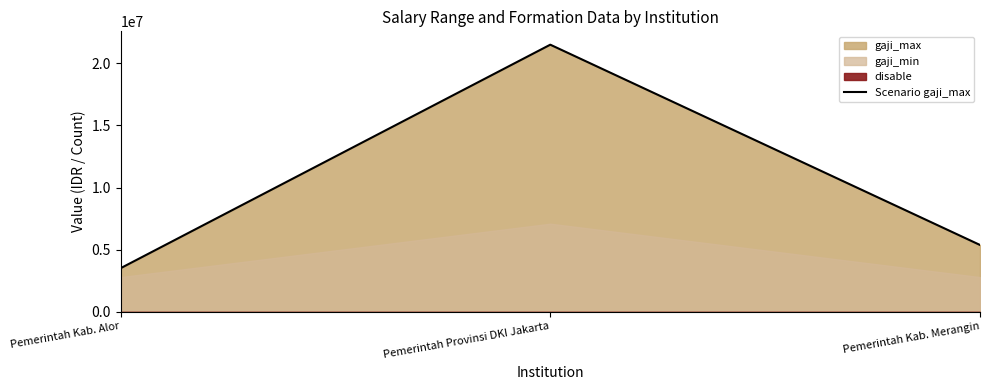

The value at Pemerintah Kab. Alor is 1675460. True or false?

False